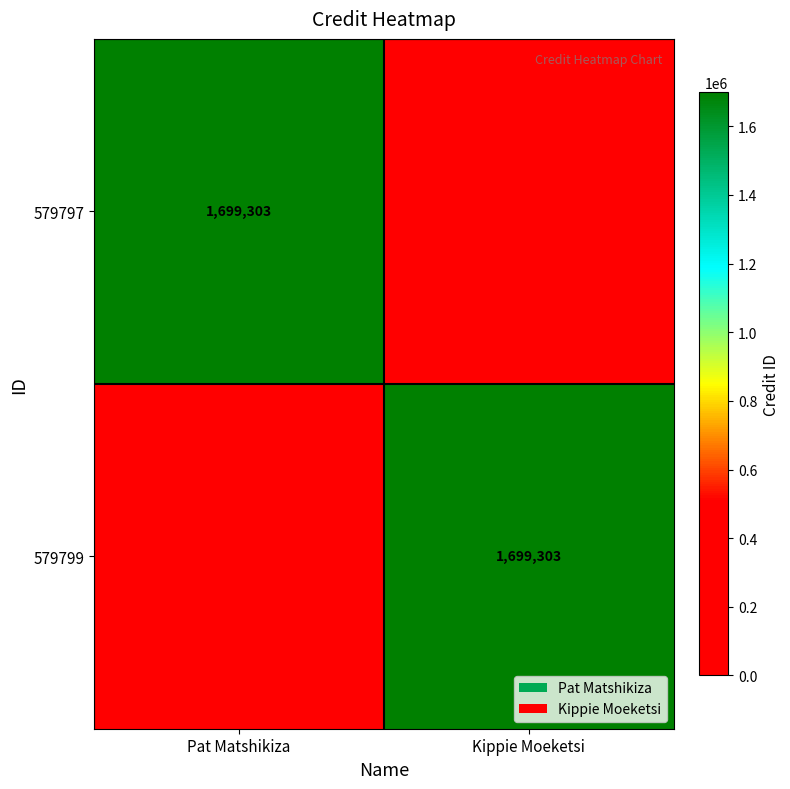

Is it true that 579797 equals 1699303 at Pat Matshikiza?

True